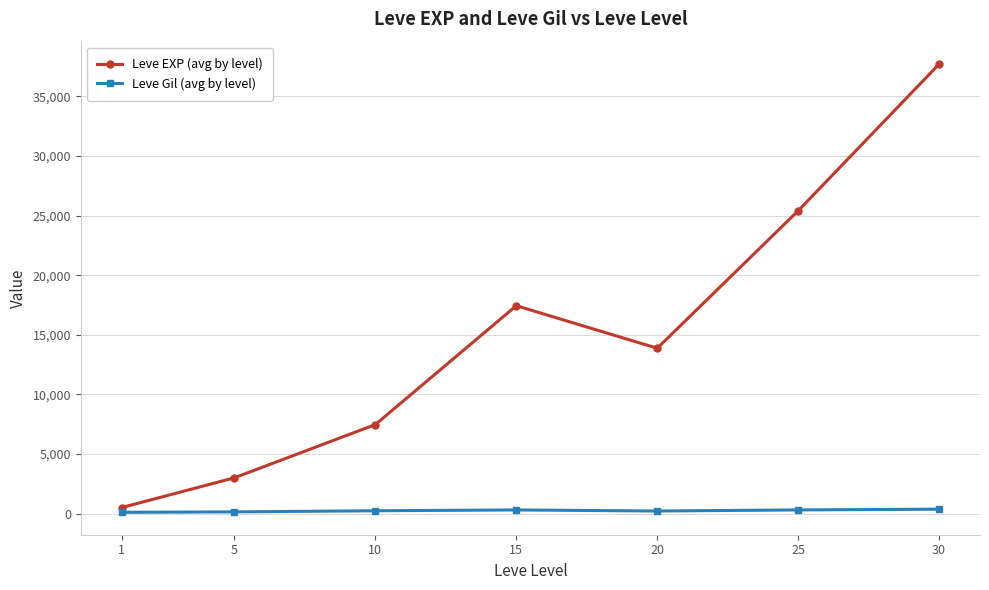

True or false: Leve Gil (avg by level) and Leve EXP (avg by level) cross at least once.

False